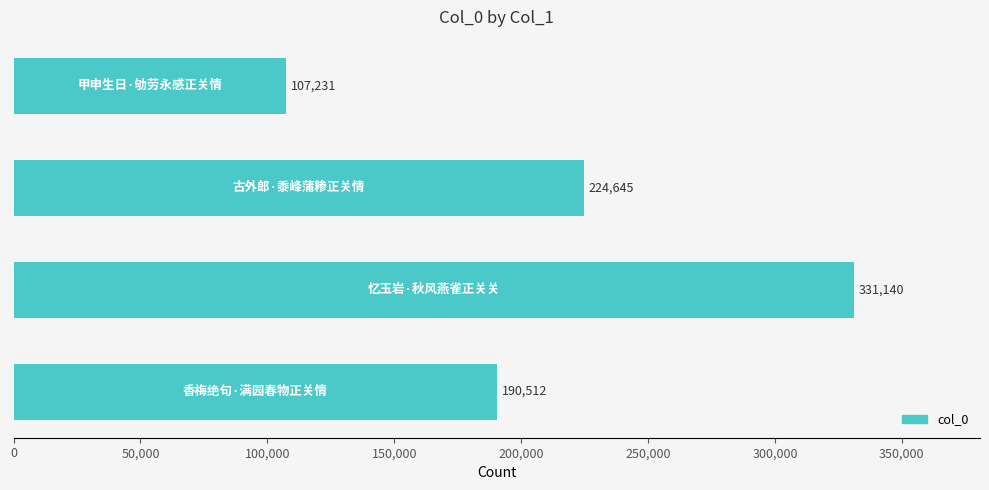

What is the maximum value shown in the chart?

331140